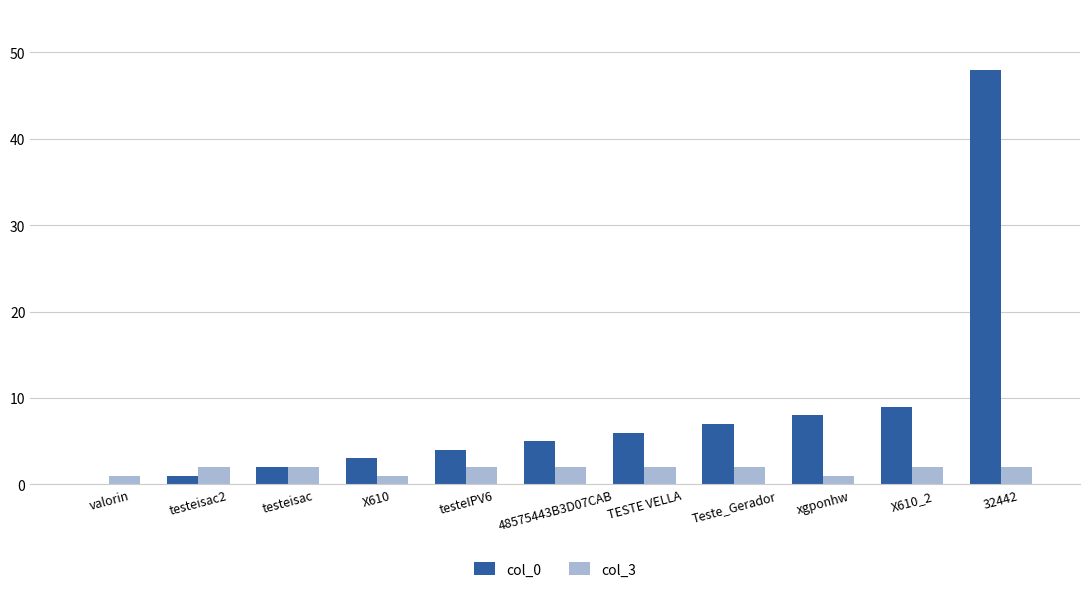

Reading left to right, extract all data points from this chart.

col_0: valorin=0	testeisac2=1	testeisac=2	X610=3	testeIPV6=4	48575443B3D07CAB=5	TESTE VELLA=6	Teste_Gerador=7	xgponhw=8	X610_2=9	32442=48
col_3: valorin=1	testeisac2=2	testeisac=2	X610=1	testeIPV6=2	48575443B3D07CAB=2	TESTE VELLA=2	Teste_Gerador=2	xgponhw=1	X610_2=2	32442=2